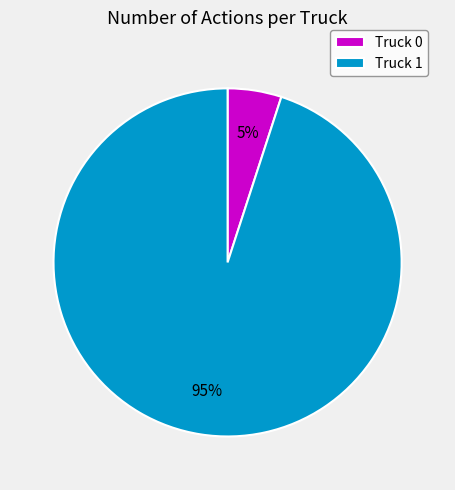

Does Truck 1 account for over 50% of the chart?

Yes